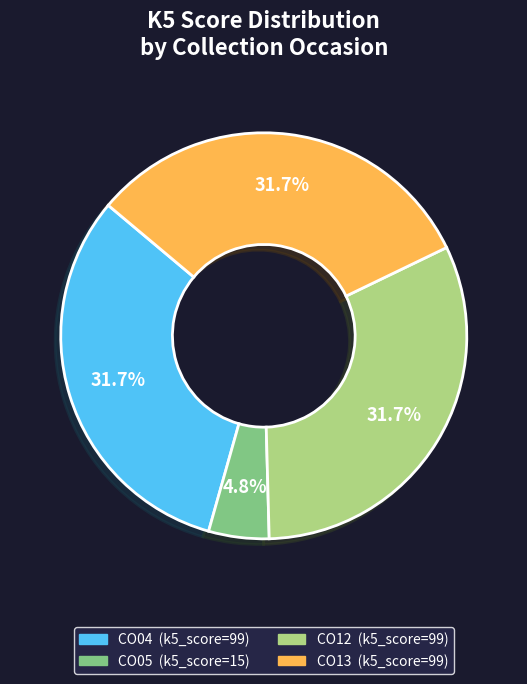

How many slices are in this pie chart?

4